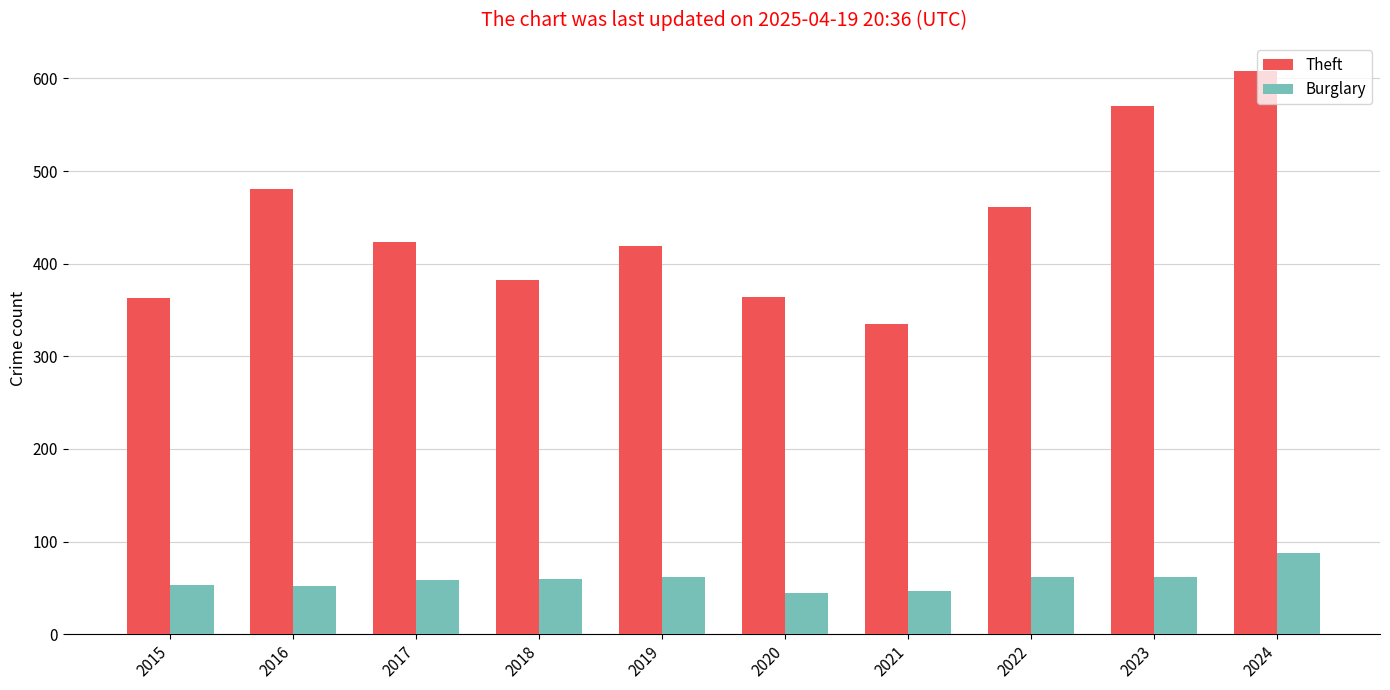

How many data points in Burglary are less than 60?

5